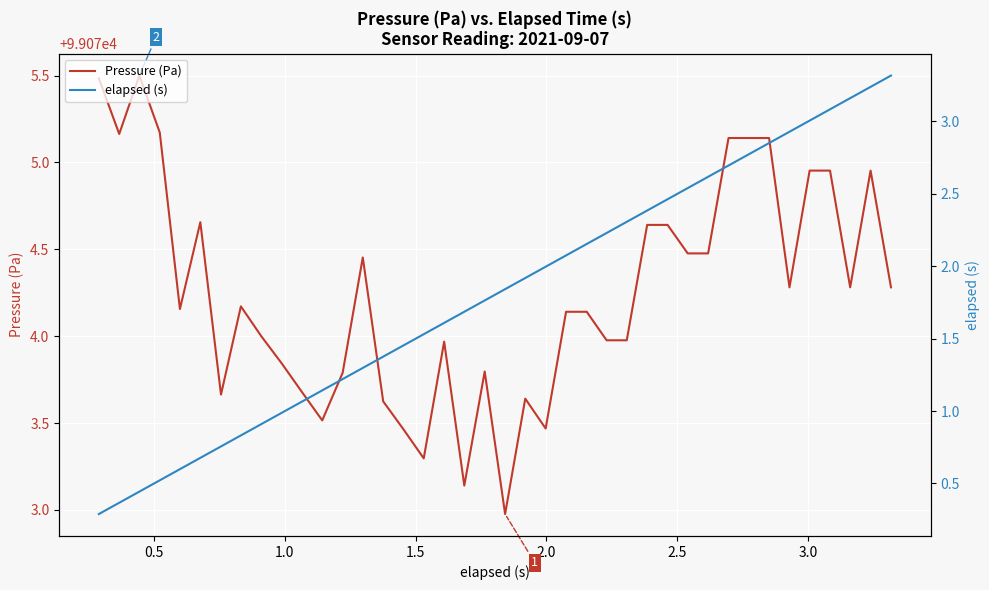

What is the lowest value of the Pressure (Pa) series?

99073.0